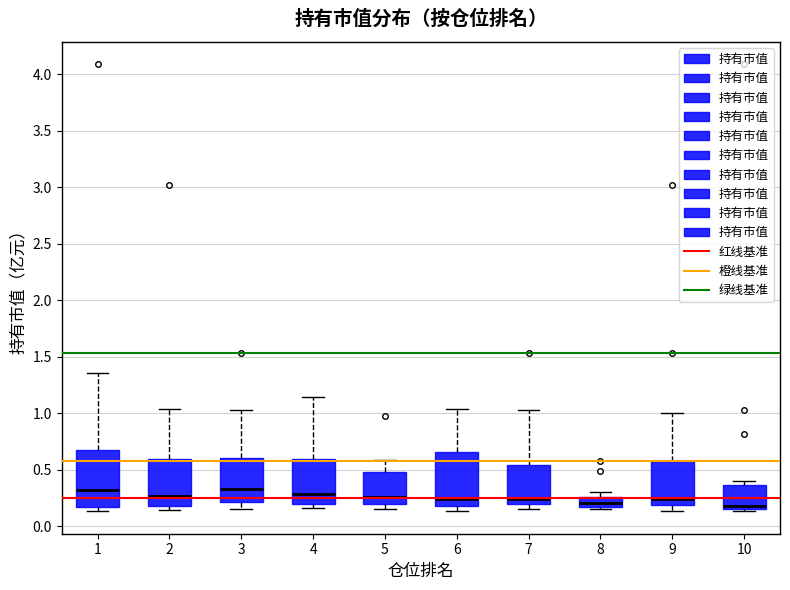

Reading left to right, read every box against the y-axis: the position of its median line, the range the box covers, and the ends of its whiskers. The values are not printed on the chart, so give them approximately, as read against the axis.

1: median 0.30, box 0.15 to 0.65, whiskers 0.15 (just below the box's lower edge) to 1.35
2: median 0.25, box 0.20 to 0.60, whiskers 0.15 to 1.05
3: median 0.35, box 0.20 to 0.60, whiskers 0.15 to 1.05
4: median 0.30, box 0.20 to 0.60, whiskers 0.15 to 1.15
5: median 0.25, box 0.20 to 0.45, whiskers 0.15 to 0.60
6: median 0.25, box 0.20 to 0.65, whiskers 0.15 to 1.05
7: median 0.25, box 0.20 to 0.55, whiskers 0.15 to 1.05
8: median 0.20, box 0.15 to 0.25, whiskers 0.15 (just below the box's lower edge) to 0.30
9: median 0.25, box 0.20 to 0.55, whiskers 0.15 to 1.00
10: median 0.15 (just above the box's lower edge), box 0.15 to 0.35, whiskers 0.15 (just below the box's lower edge) to 0.40